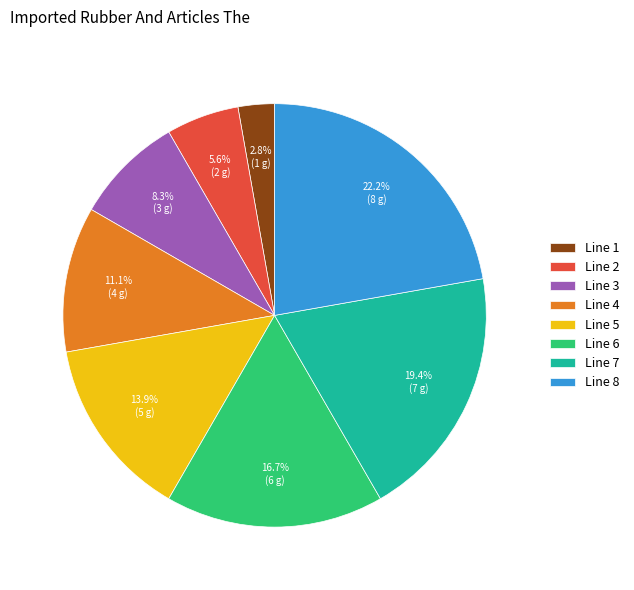

Which category has the biggest portion of the pie?

Line 8